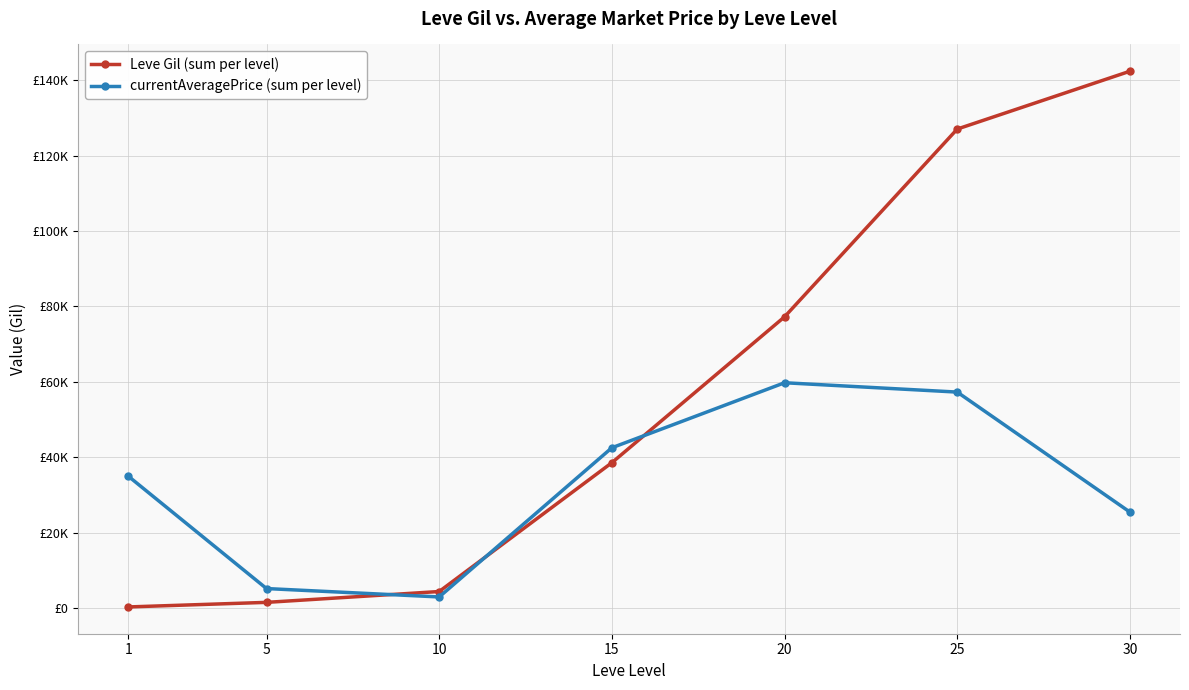

At which category does the chart reach its minimum across all series?

1